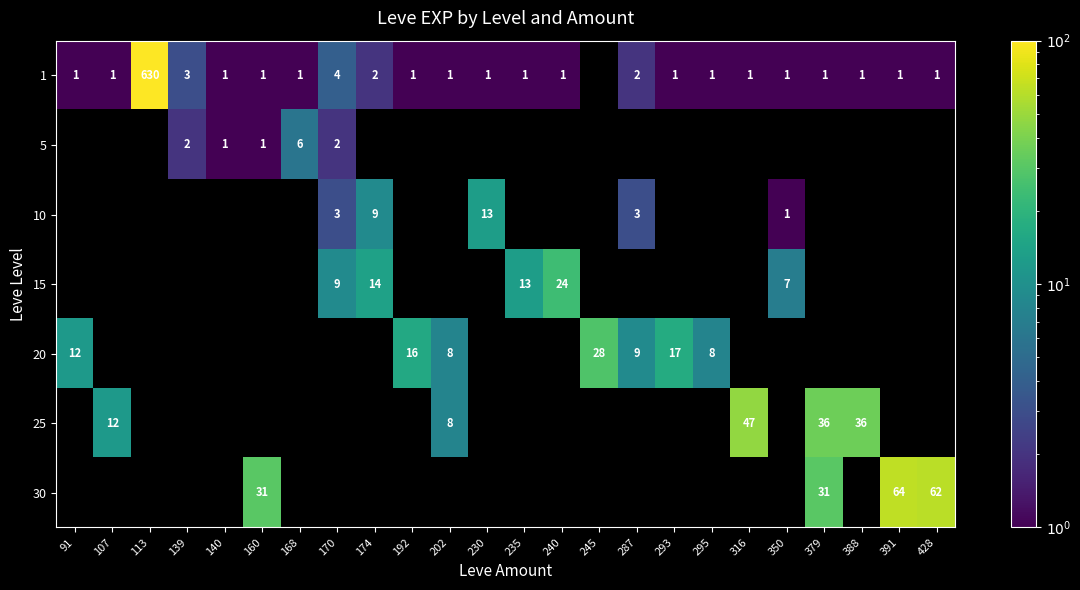

How many data points does each series have?

24